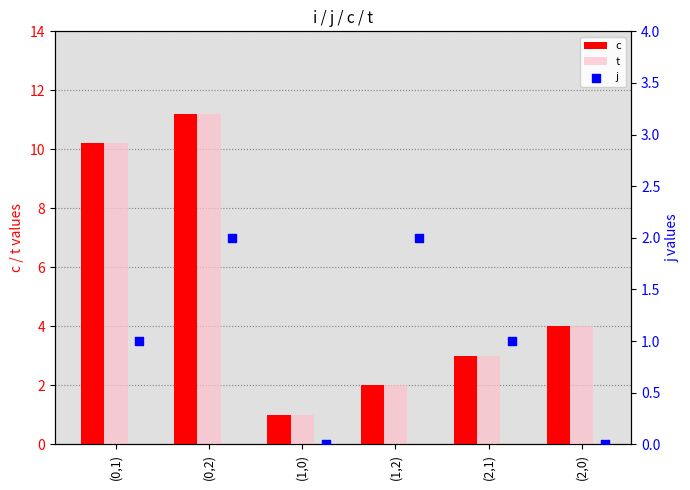

Is the value of t at (0,1) greater than the value of c at (1,2)?

Yes